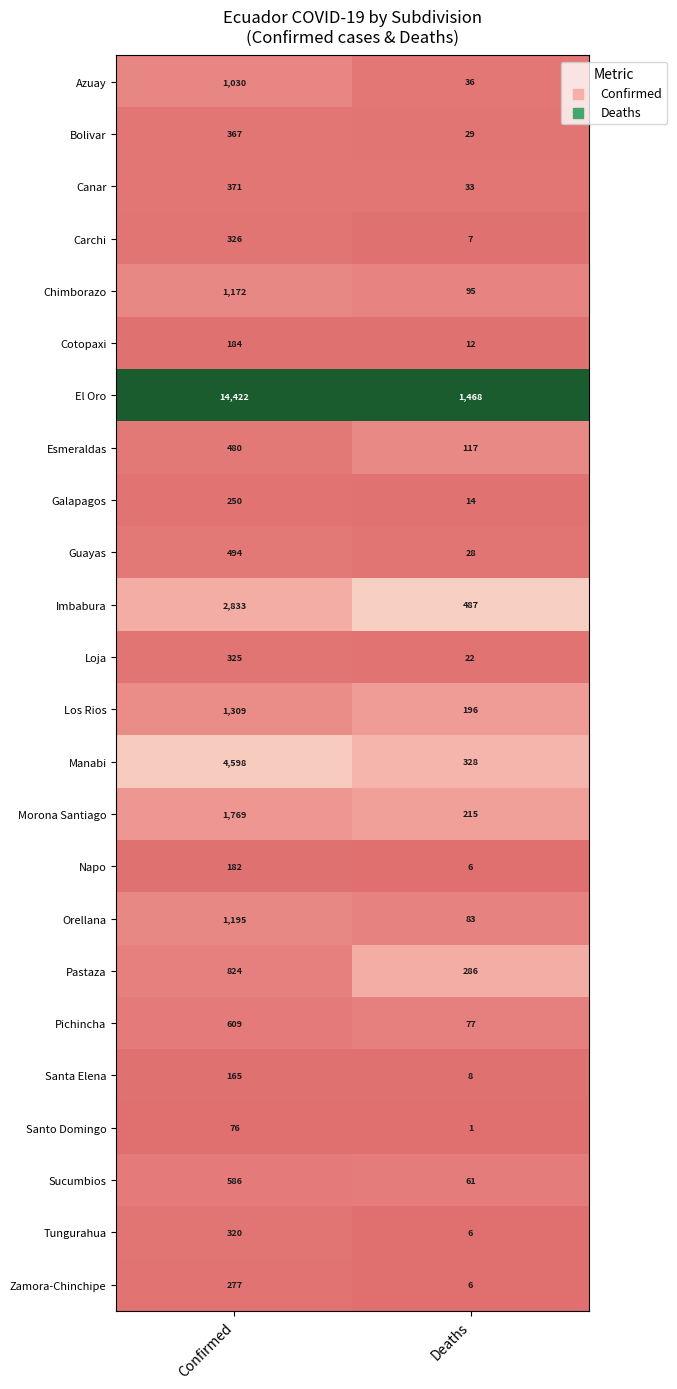

The Loja series shows 22 at Deaths. True or false?

True